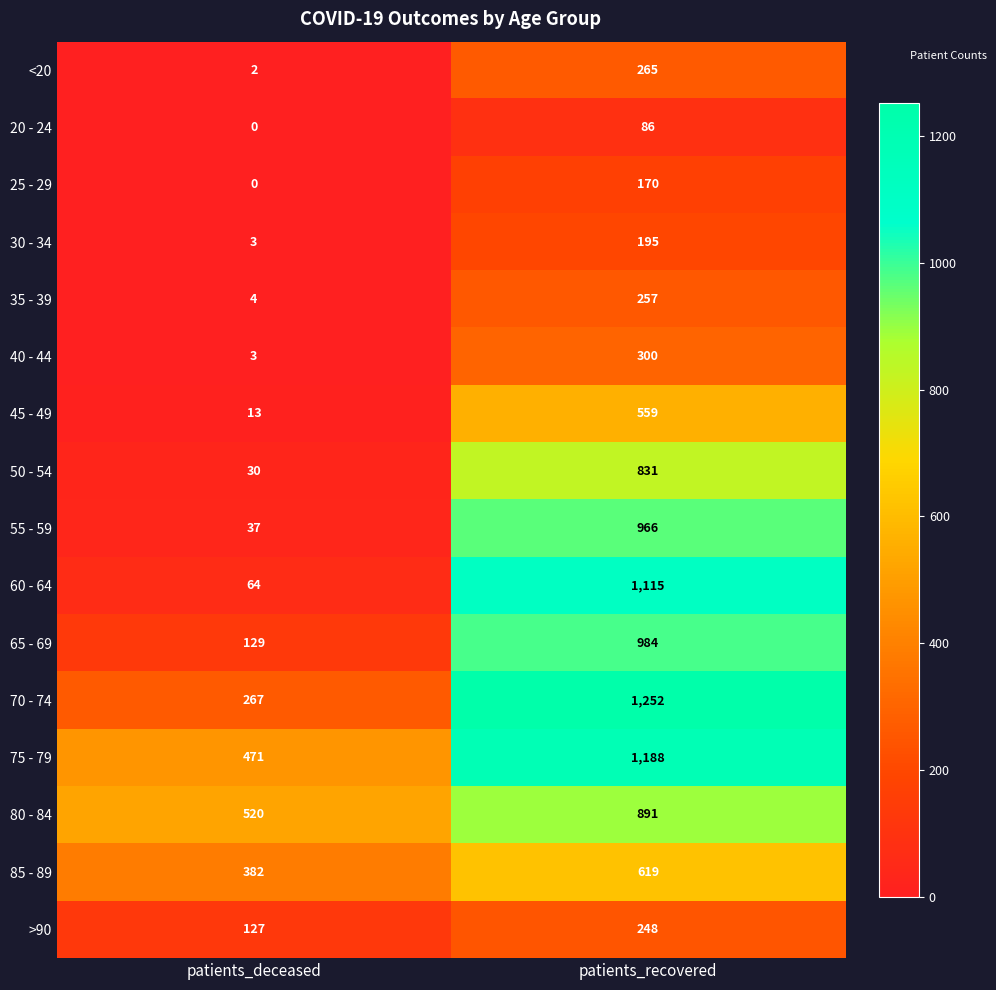

At which label does 80 - 84 reach its minimum?

patients_deceased